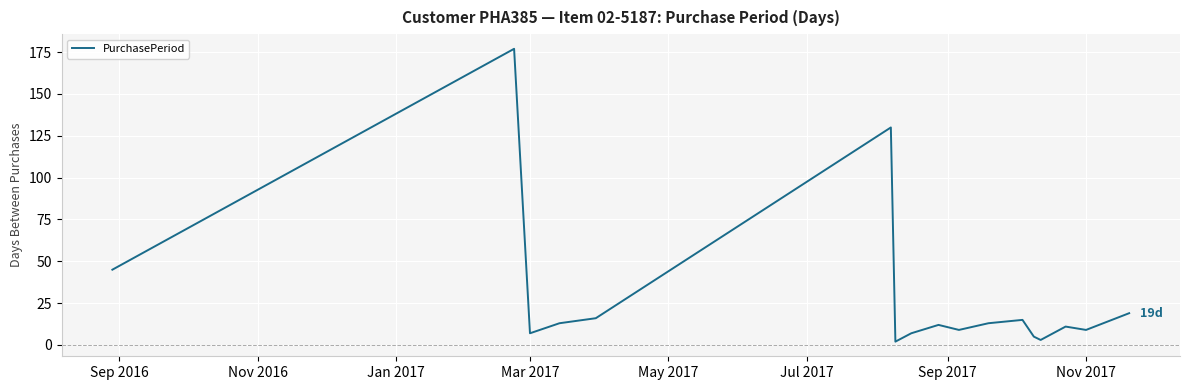

What is the greatest value displayed?

177